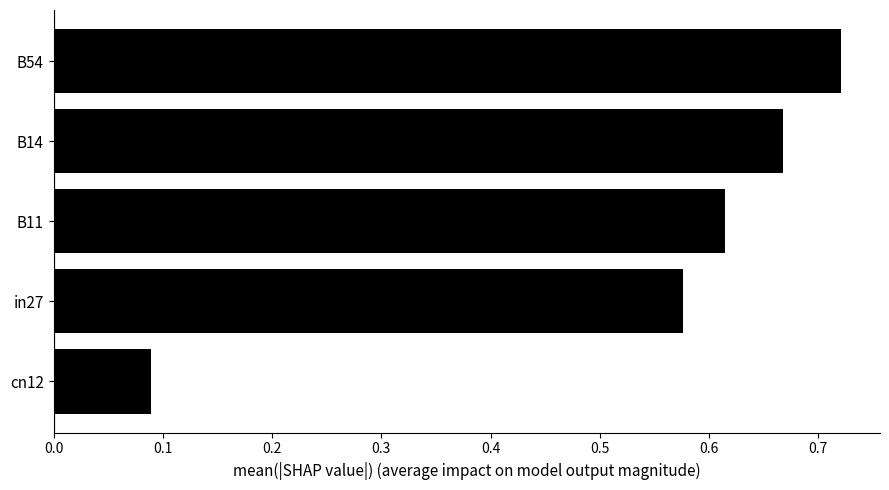

Which label corresponds to the largest value in the chart?

B54